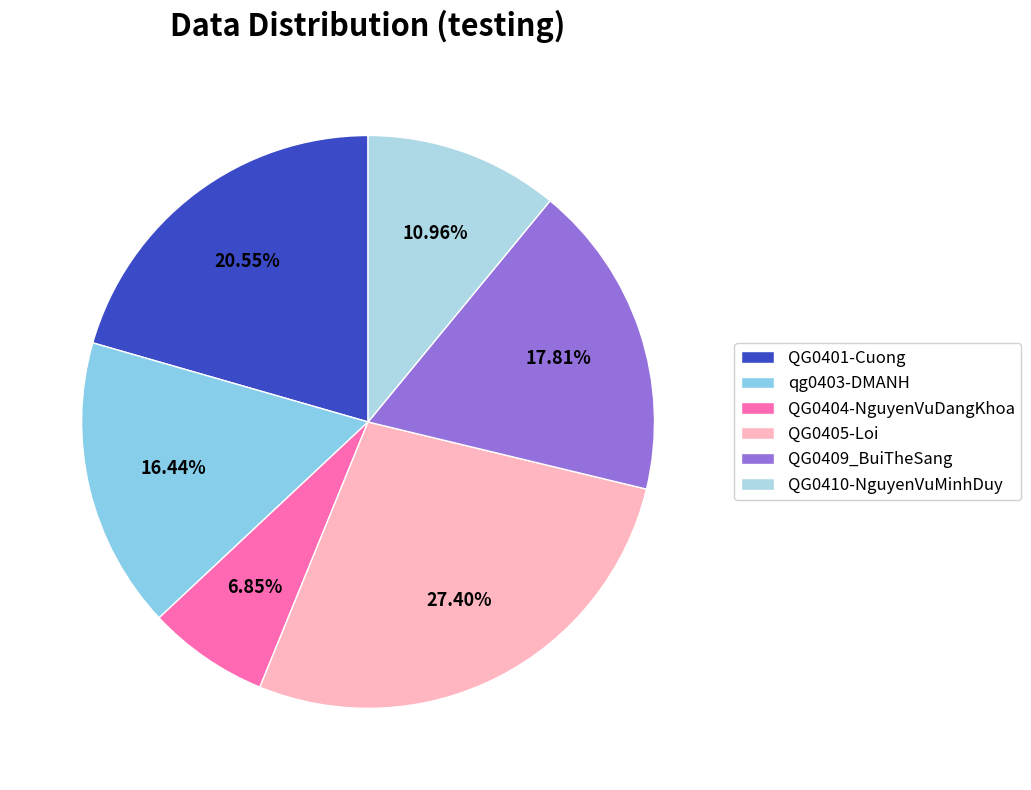

Which has a higher value, QG0409_BuiTheSang or qg0403-DMANH?

QG0409_BuiTheSang